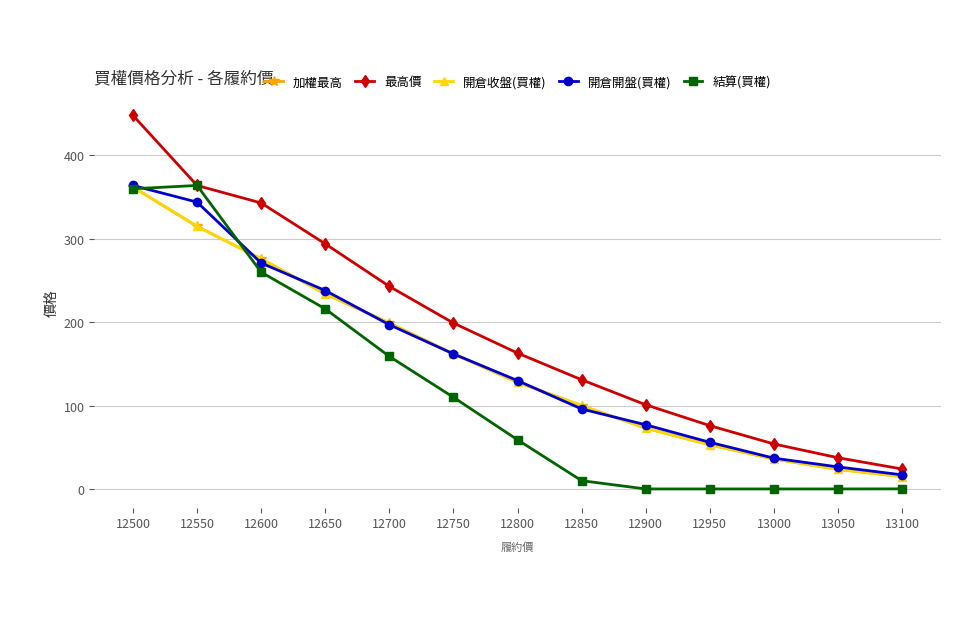

What is the highest value of the 加權最高 series?

362.0